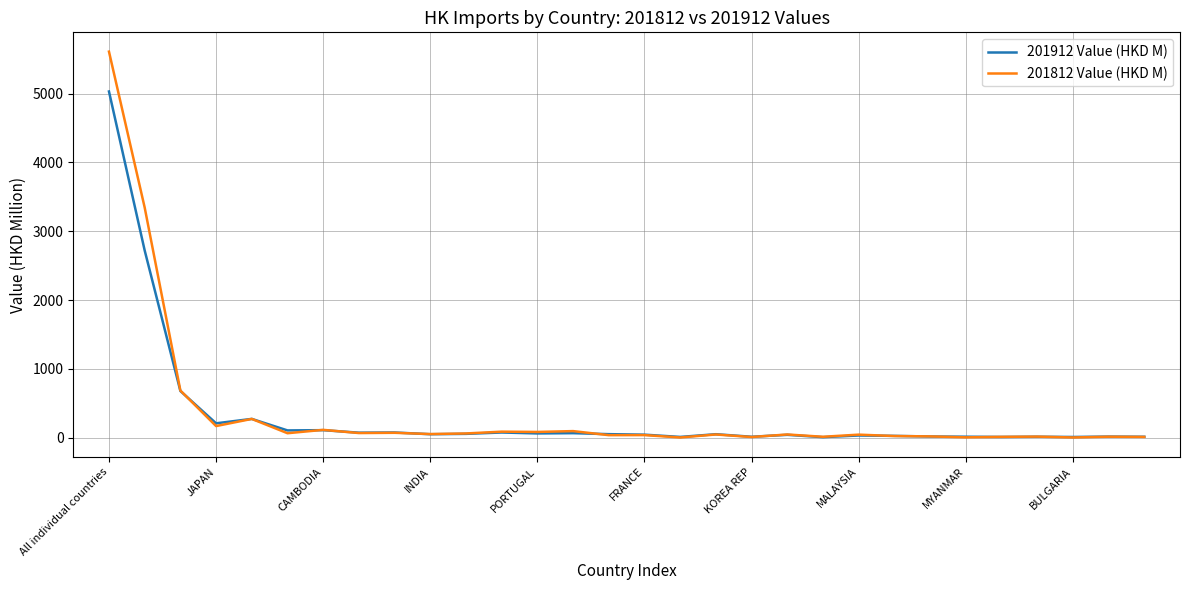

List the series in order of their peak value, highest first.

201812 Value (HKD M), 201912 Value (HKD M)